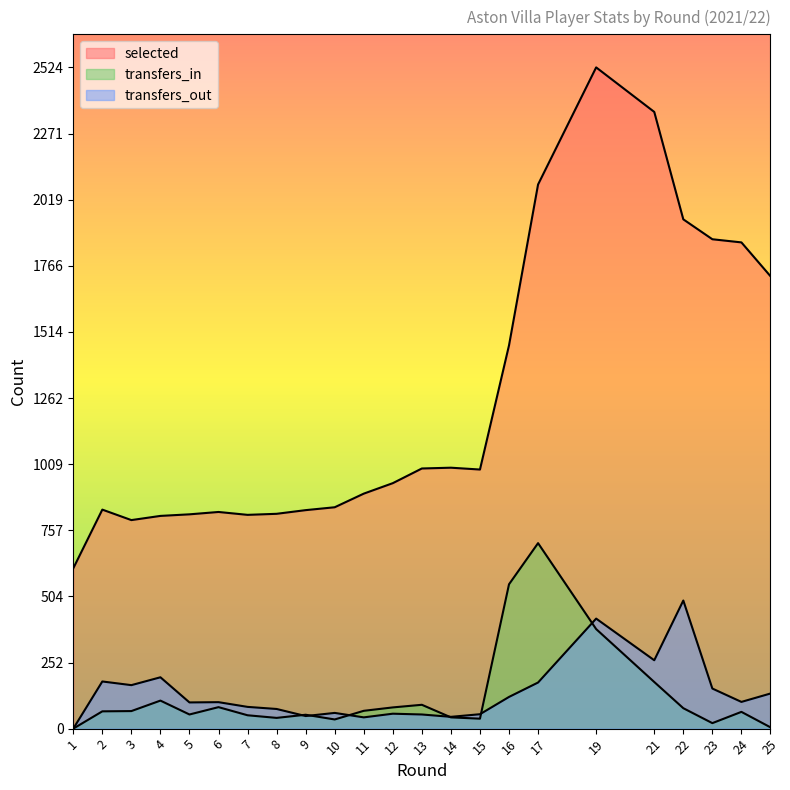

Between 23 and 2, which is larger?

23